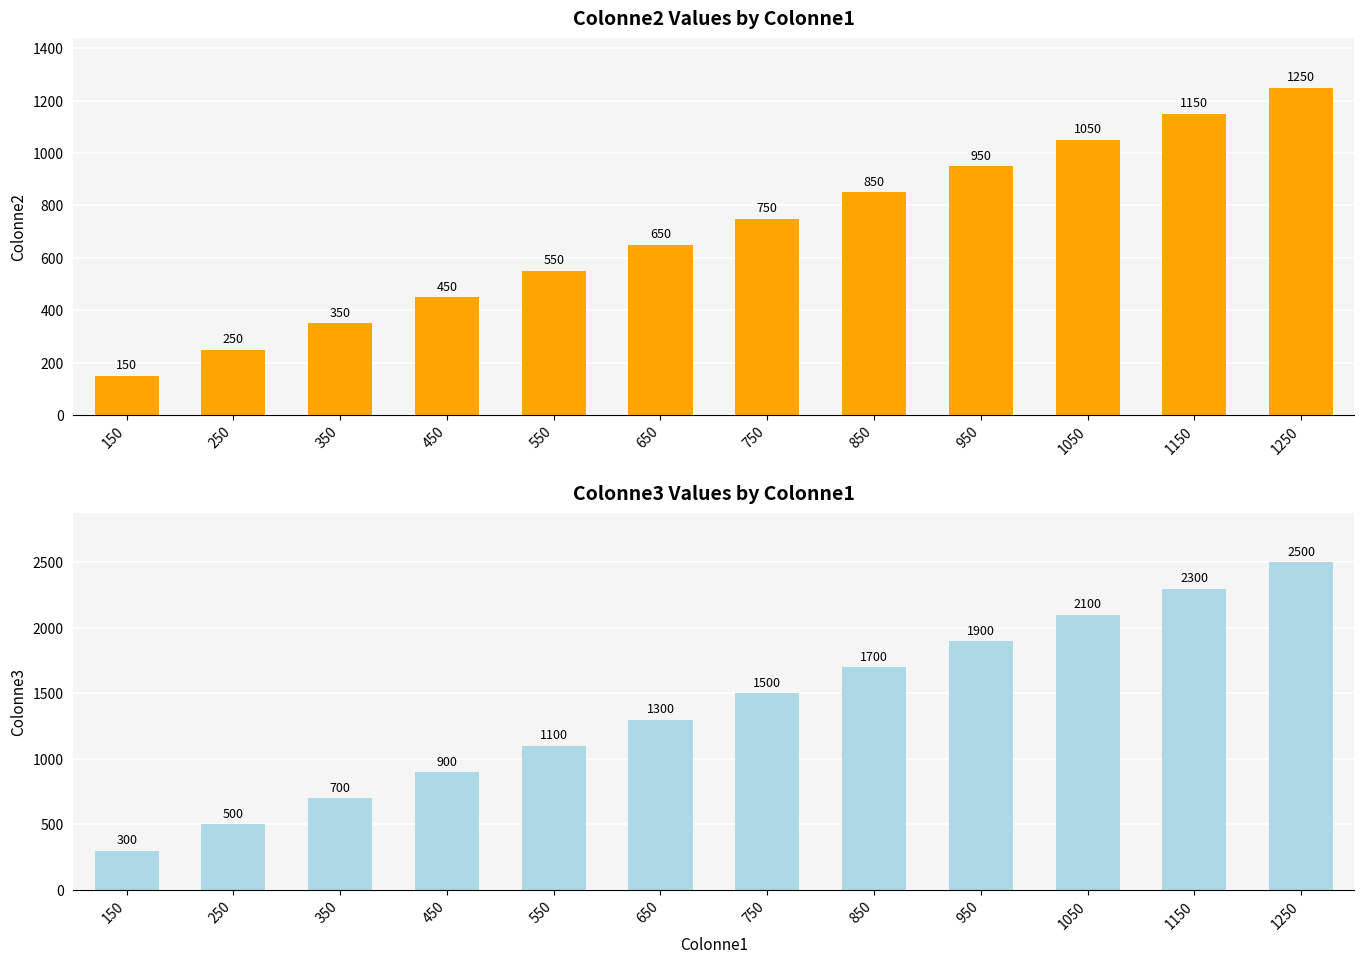

What is the value of the Colonne2 bar at the 7th from the left?

750